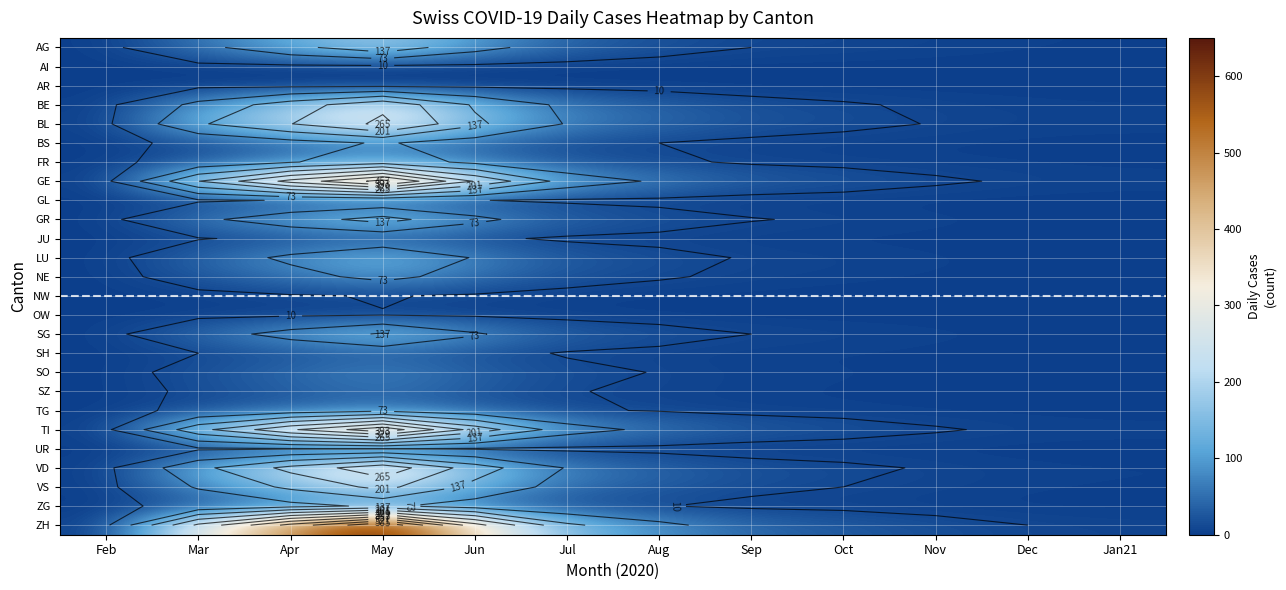

At which category is the sum across all series the highest?

May